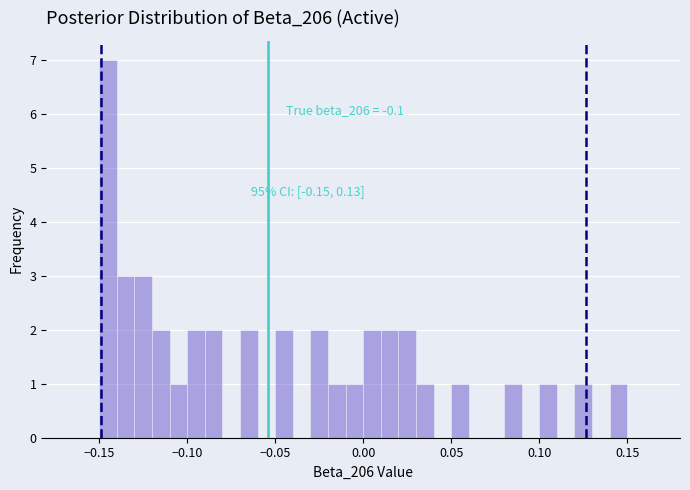

Around what value on the x-axis is the tallest bar? Give the approximate position of its centre, as read against the axis.

-0.145